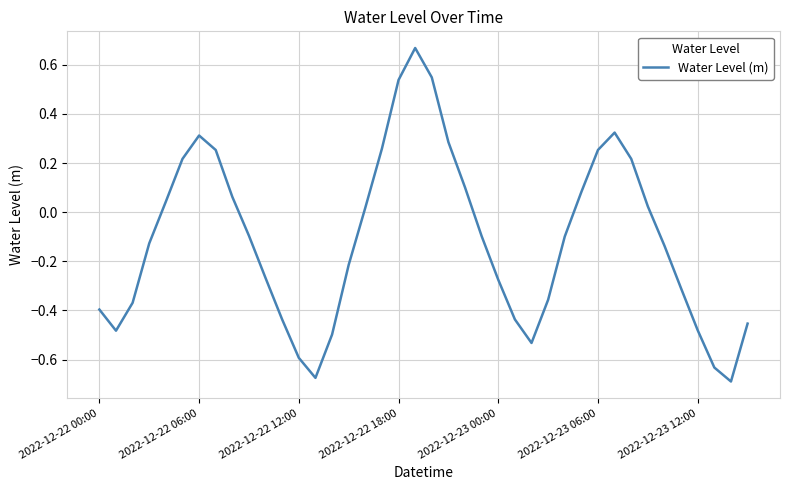

How many values are above zero?

17